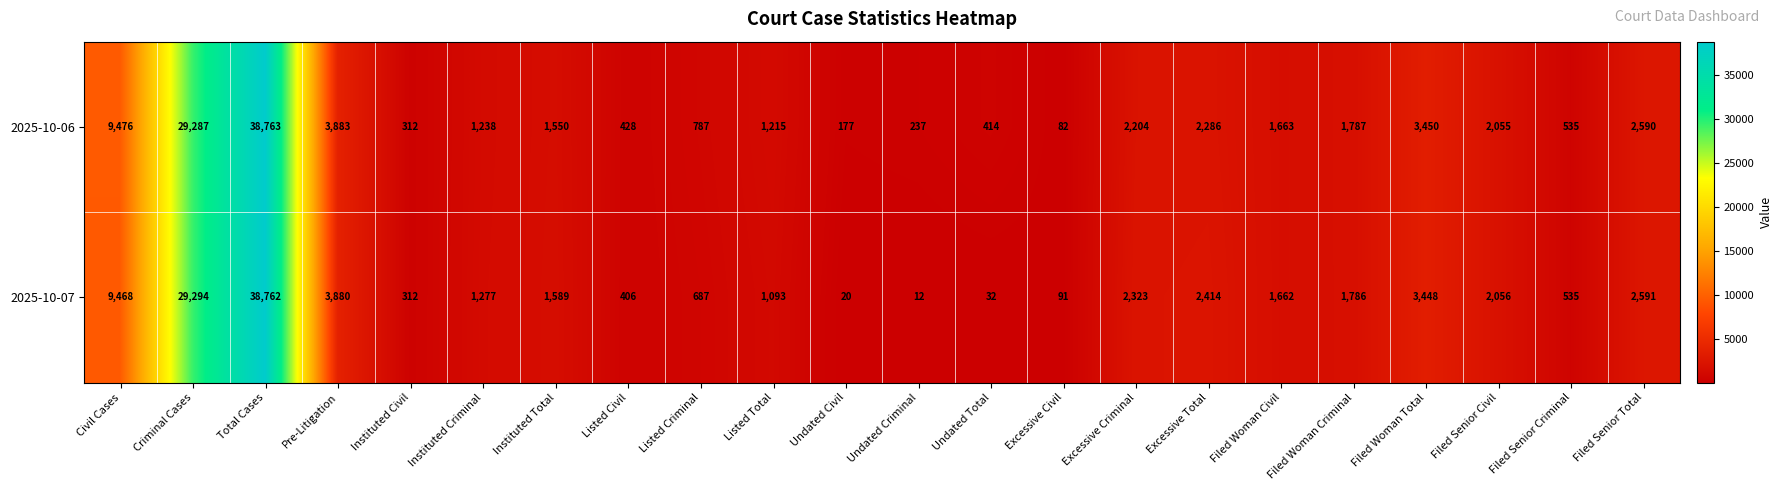

Is it true that 2025-10-06 equals 193 at Instituted Civil?

False